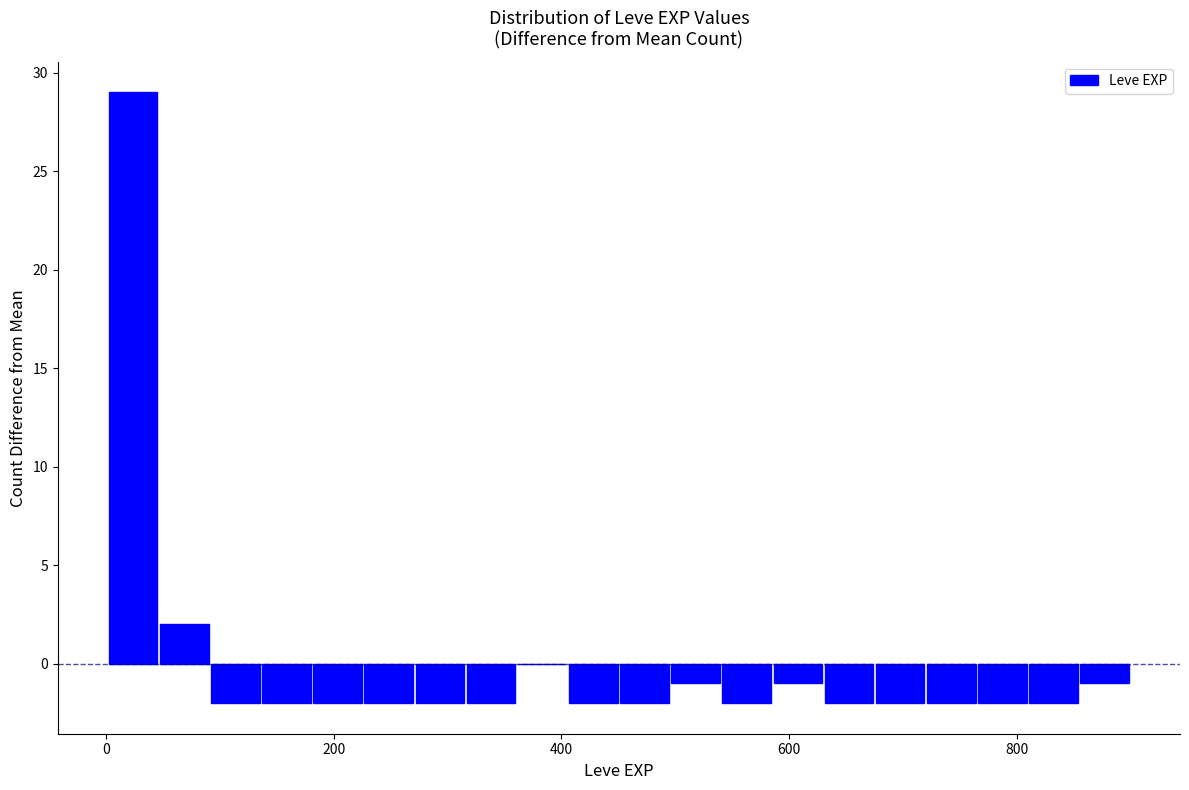

Around what value on the x-axis is the tallest bar? Give the approximate position of its centre, as read against the axis.

20